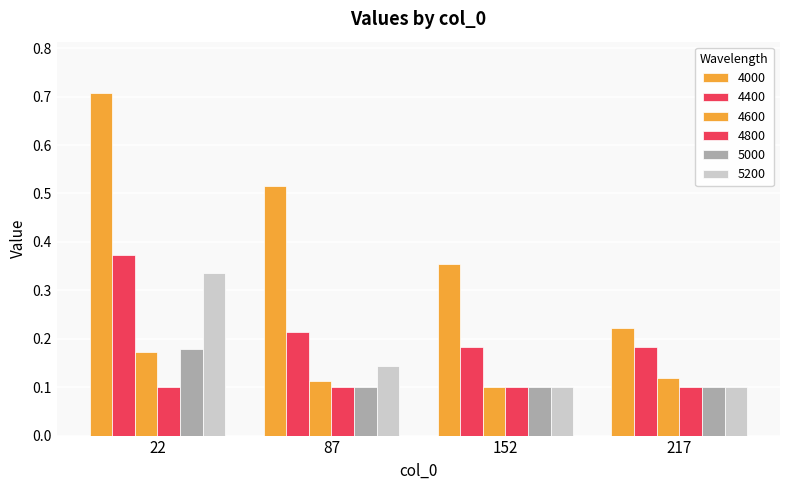

What is the sum of the 5000 values at 22 and 217?

0.3